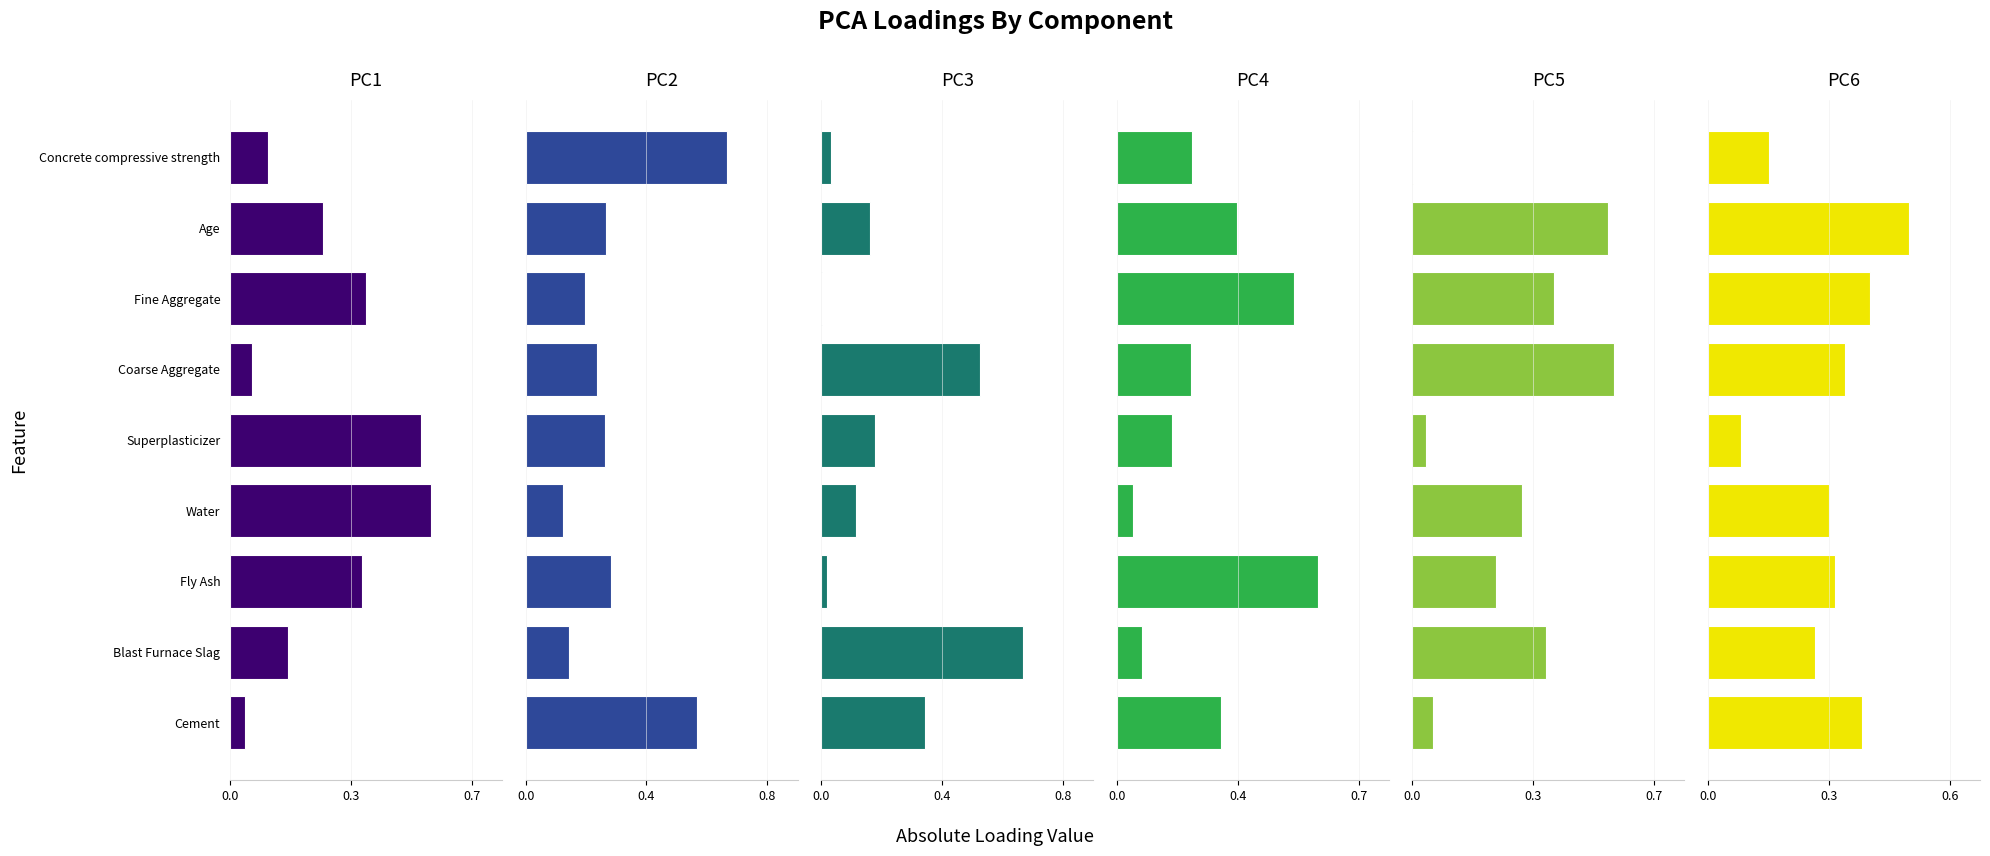

What is the total value across all series at Blast Furnace Slag?

1.7